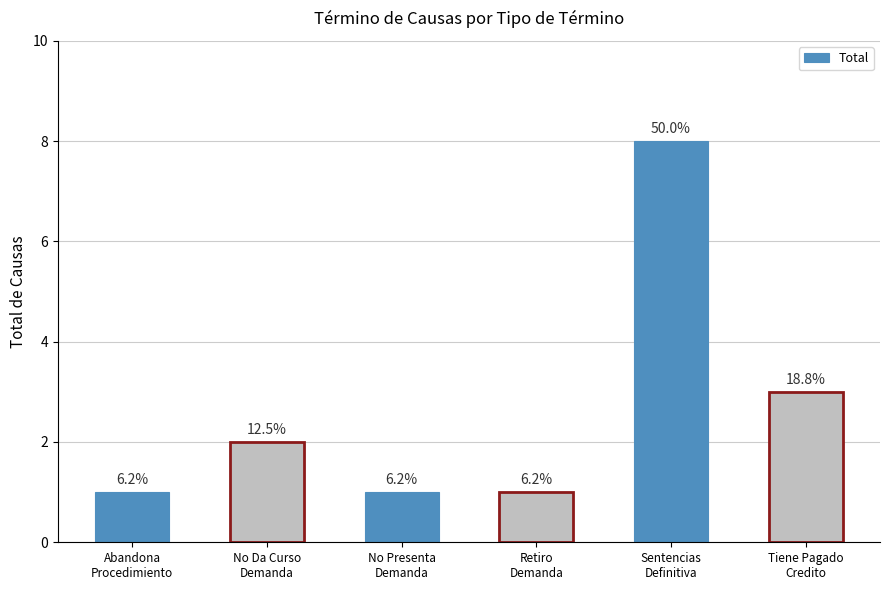

Reading left to right, what are all the values shown in this chart?

Abandona
Procedimiento=1	No Da Curso
Demanda=2	No Presenta
Demanda=1	Retiro
Demanda=1	Sentencias
Definitiva=8	Tiene Pagado
Credito=3